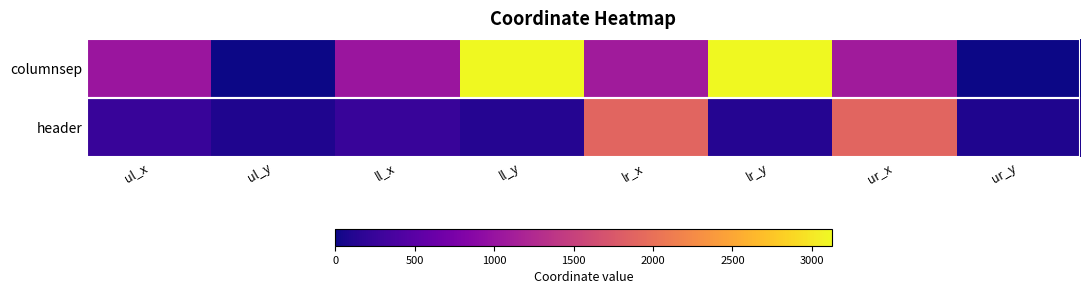

Reading left to right, what are all the values shown in this chart?

columnsep: ul_x=1036	ul_y=0	ll_x=1036	ll_y=3125	lr_x=1095	lr_y=3125	ur_x=1095	ur_y=0
header: ul_x=252	ul_y=88	ll_x=252	ll_y=125	lr_x=1887	lr_y=125	ur_x=1887	ur_y=88